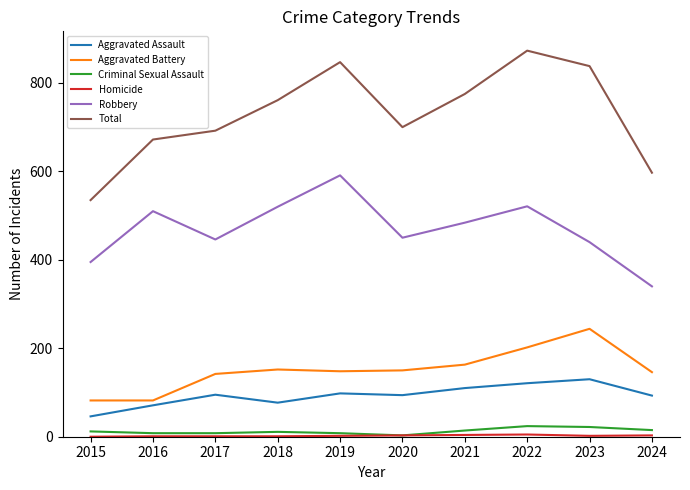

True or false: Robbery and Aggravated Assault intersect in this chart.

False